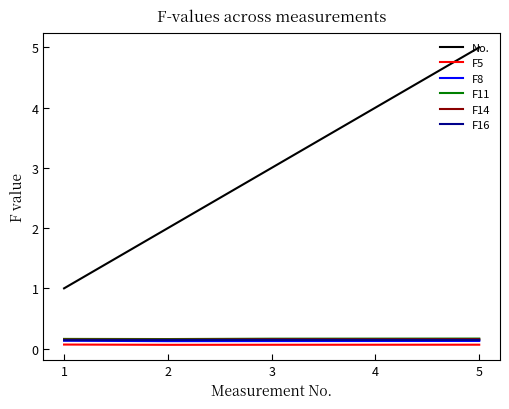

Between 1 and 2, which series saw the biggest shift?

No.